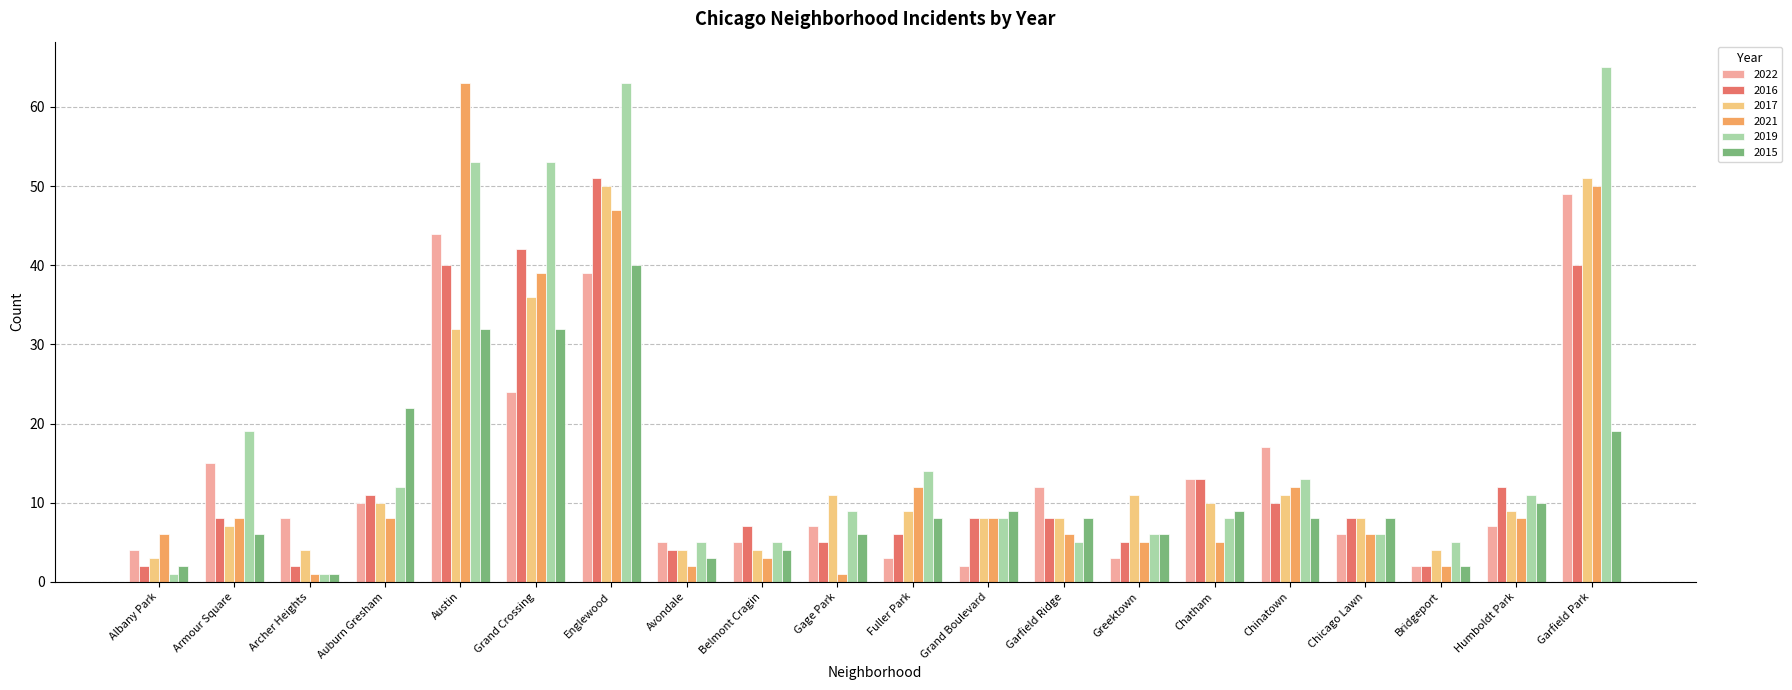

What is the difference between the highest and lowest values at Fuller Park?

11